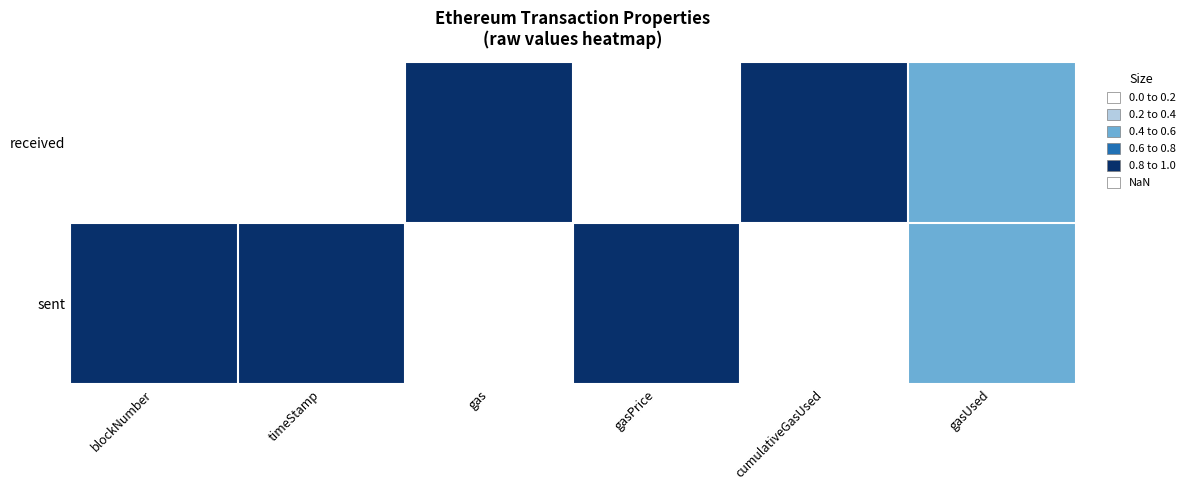

What is the total value across all series at blockNumber?

1.0